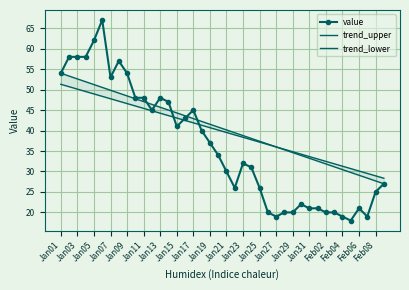

The value series shows 51 at Jan23. True or false?

False